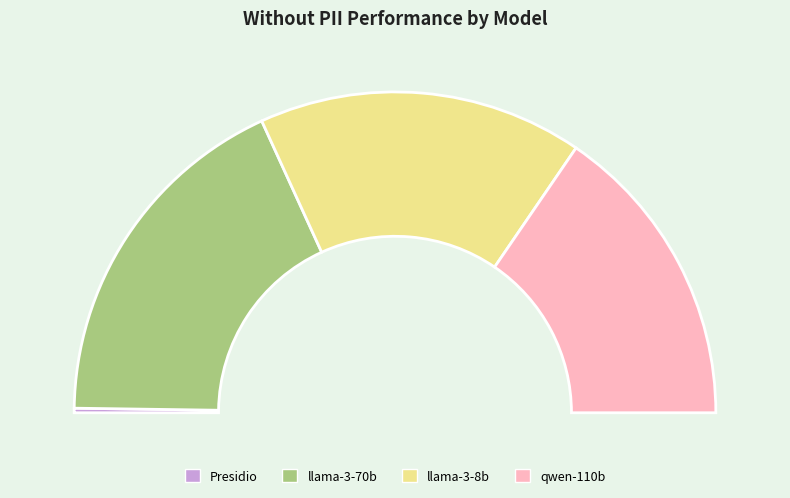

To the nearest percent, what portion does llama-3-70b represent?

36%